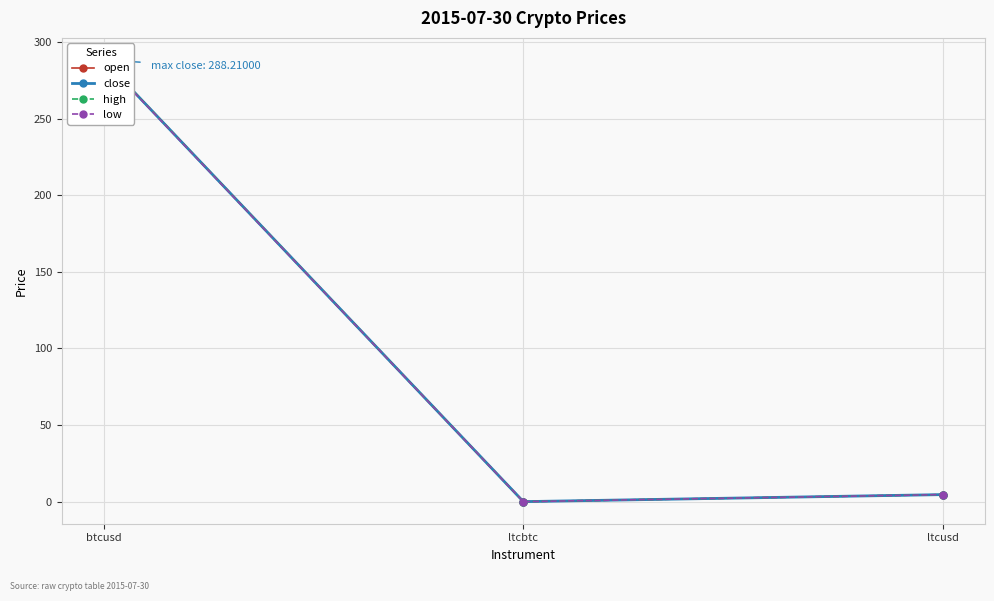

What position from the right is btcusd?

3